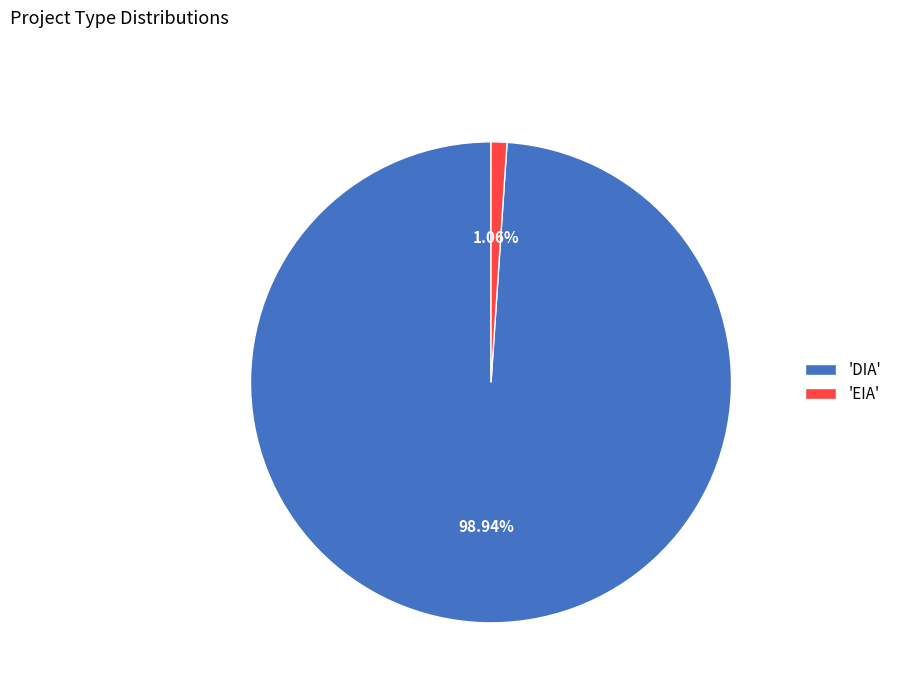

Is the sum of 'DIA' and 'EIA' greater than half?

Yes